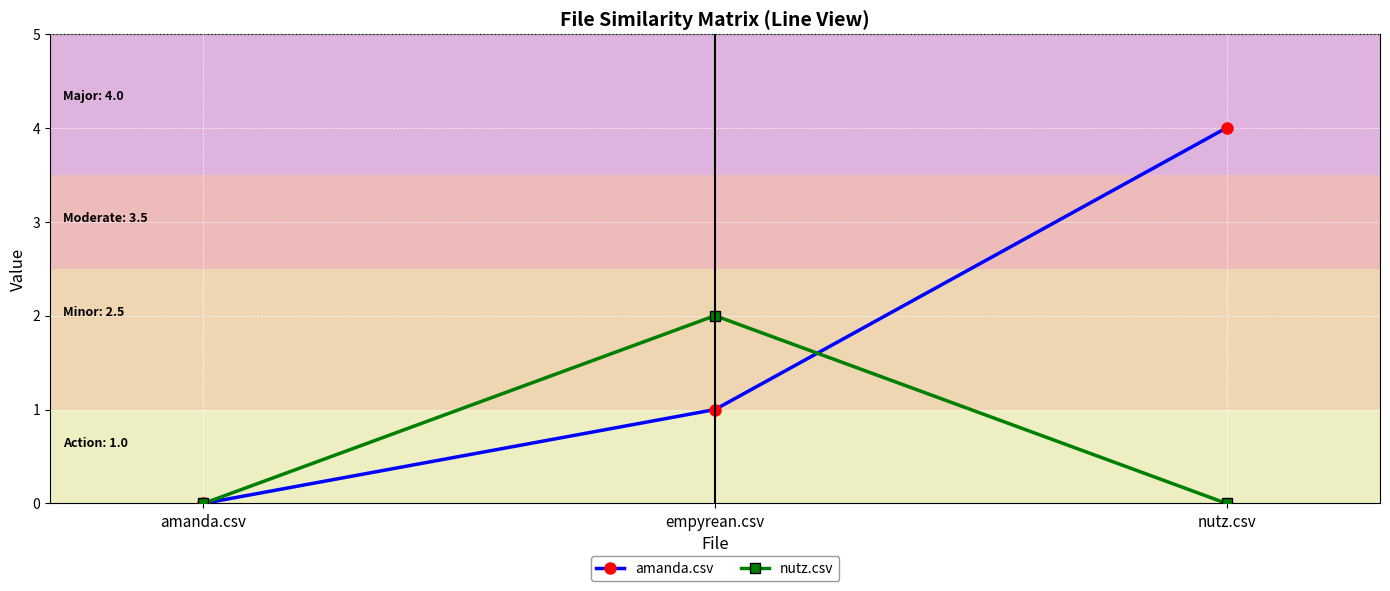

Which series has the largest total across all categories?

amanda.csv